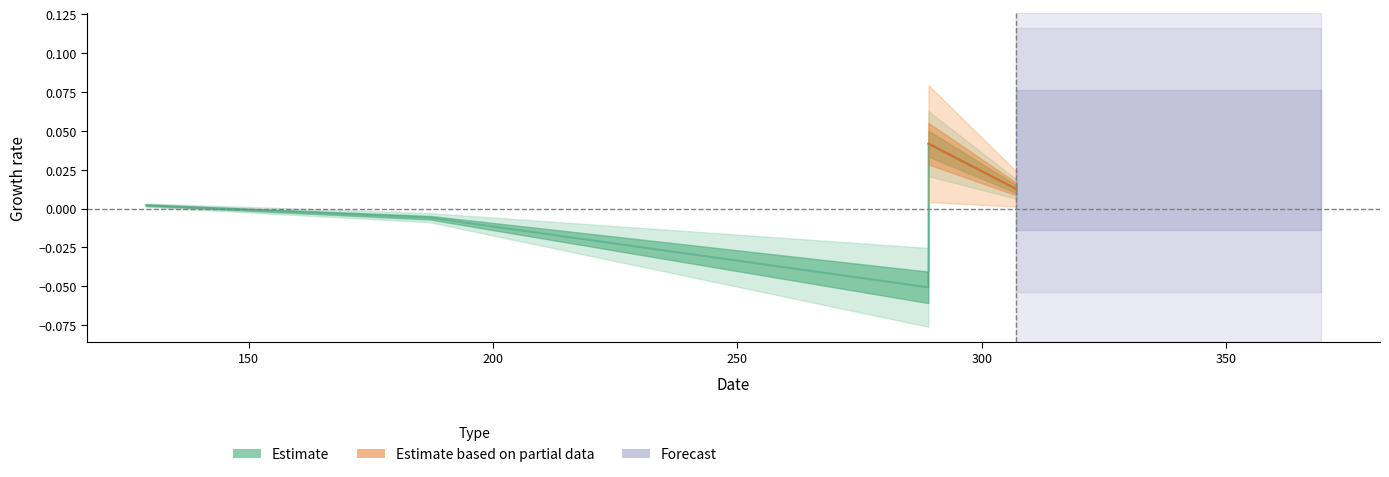

How many values are above zero?

3